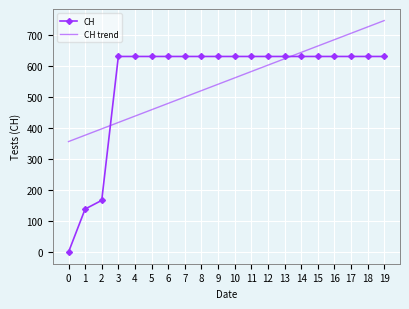

The CH series shows 0.0 at 0. True or false?

True